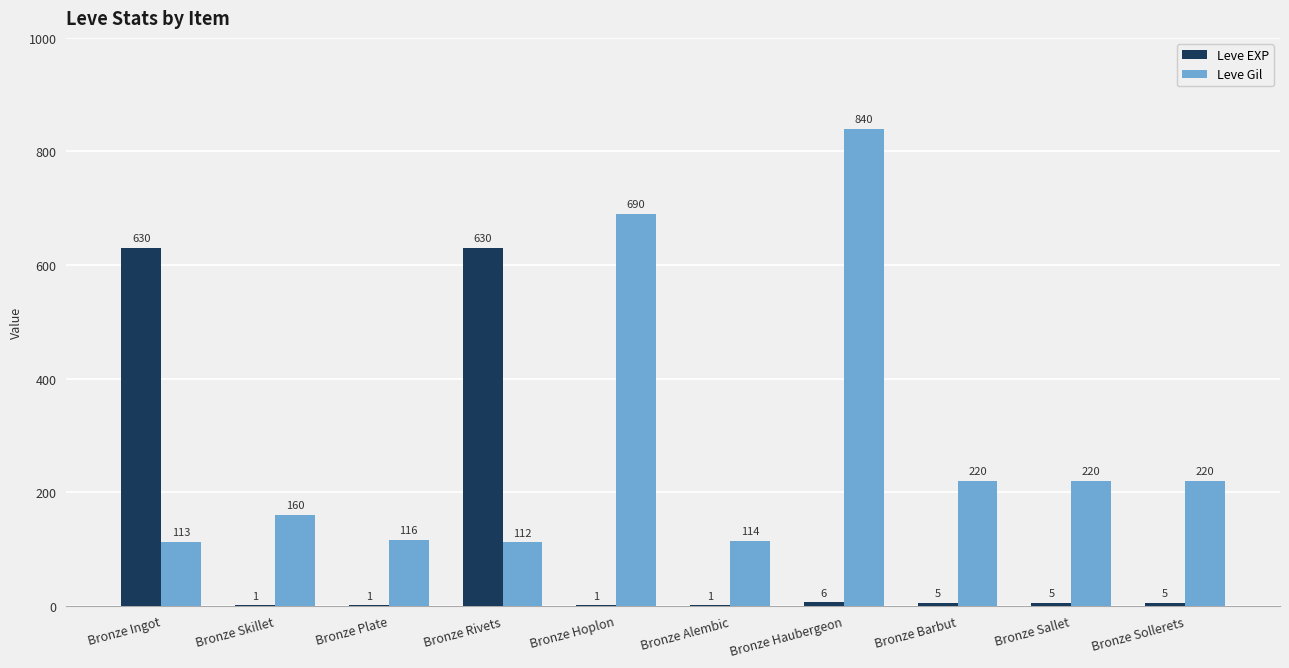

Is it true that Leve EXP equals 1043 at Bronze Rivets?

False